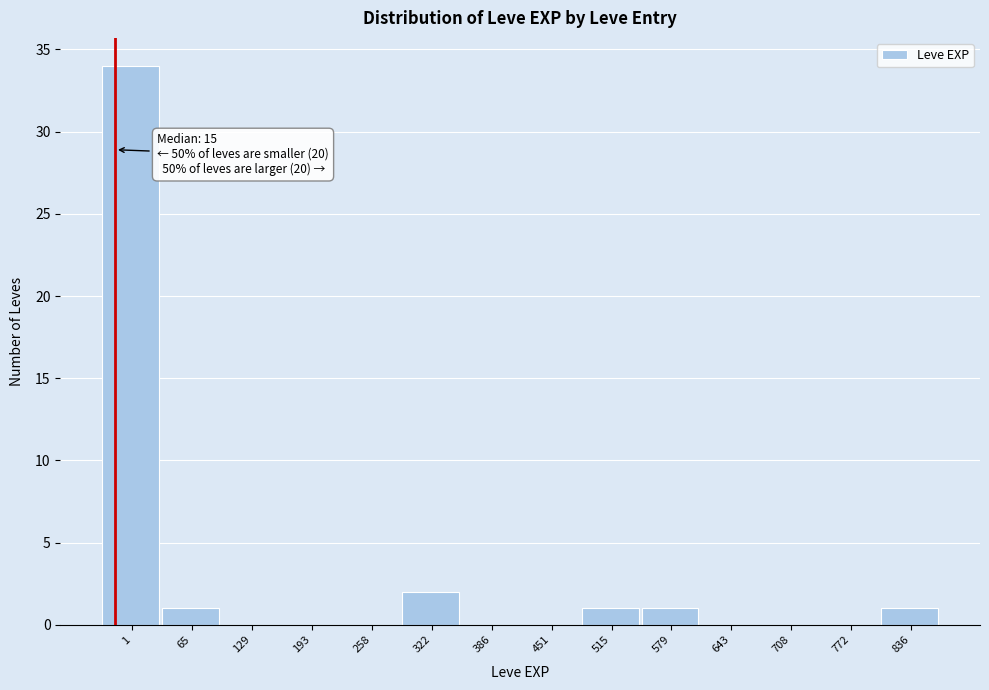

Reading left to right, list all the values displayed in this chart.

1=34	65=1	129=0	193=0	258=0	322=2	386=0	451=0	515=1	579=1	643=0	708=0	772=0	836=1